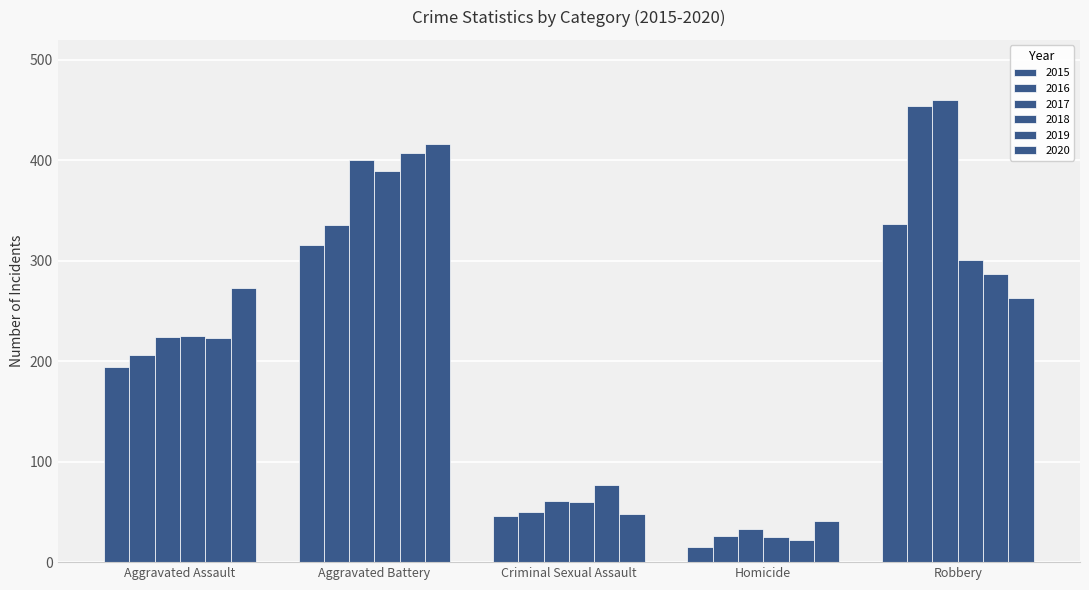

What is the value of the 2016 bar at the 3rd from the left?

50